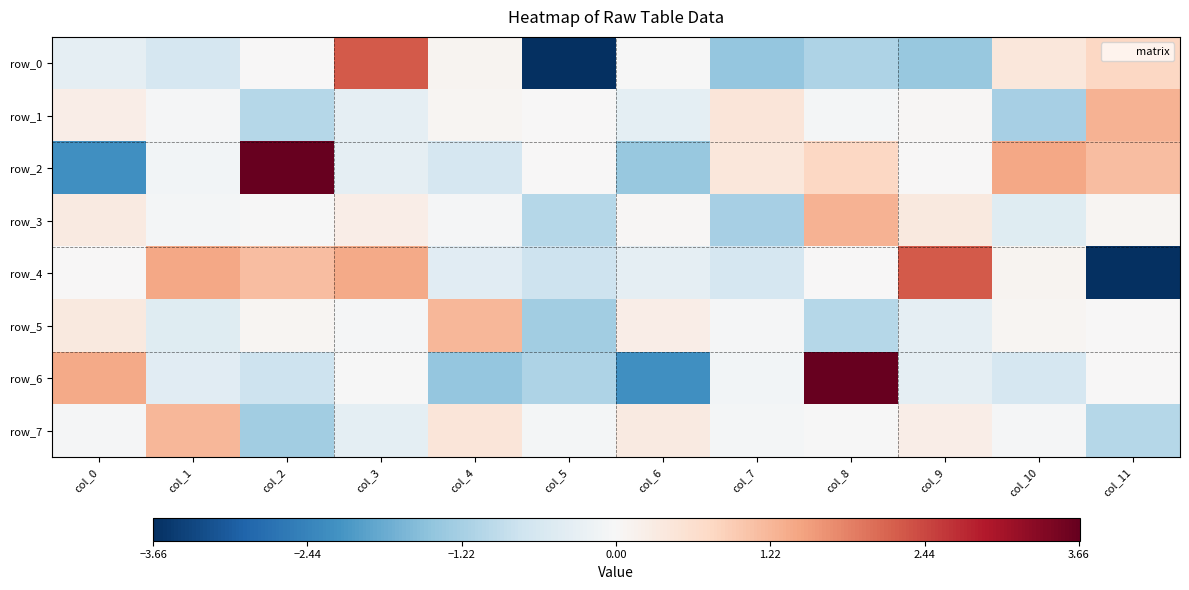

At which label is row_7 closest to 0?

col_8